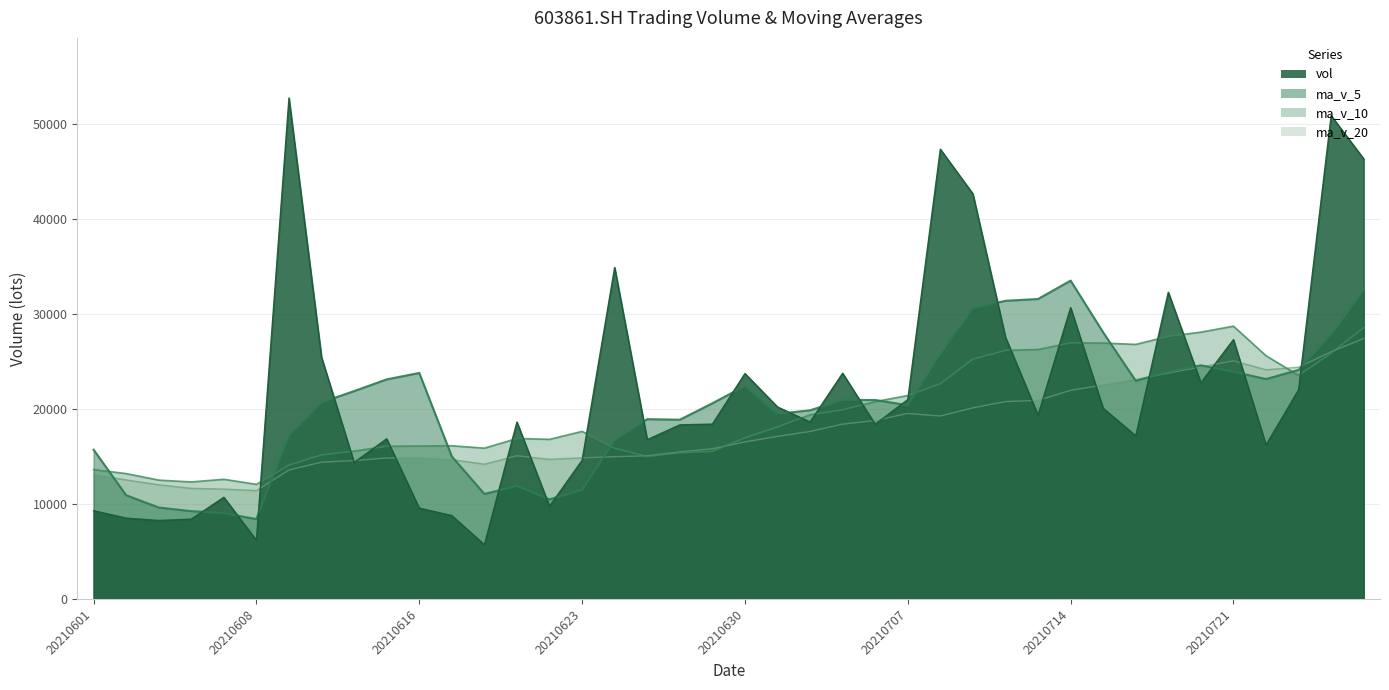

Which series has the largest total across all categories?

vol